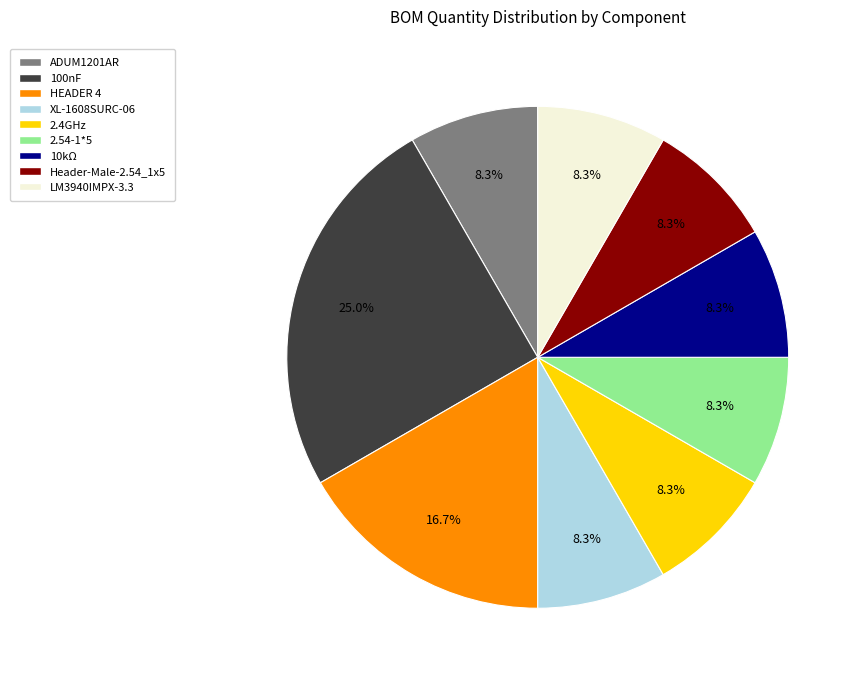

To the nearest percent, what is the combined percentage of XL-1608SURC-06 and 100nF?

33%